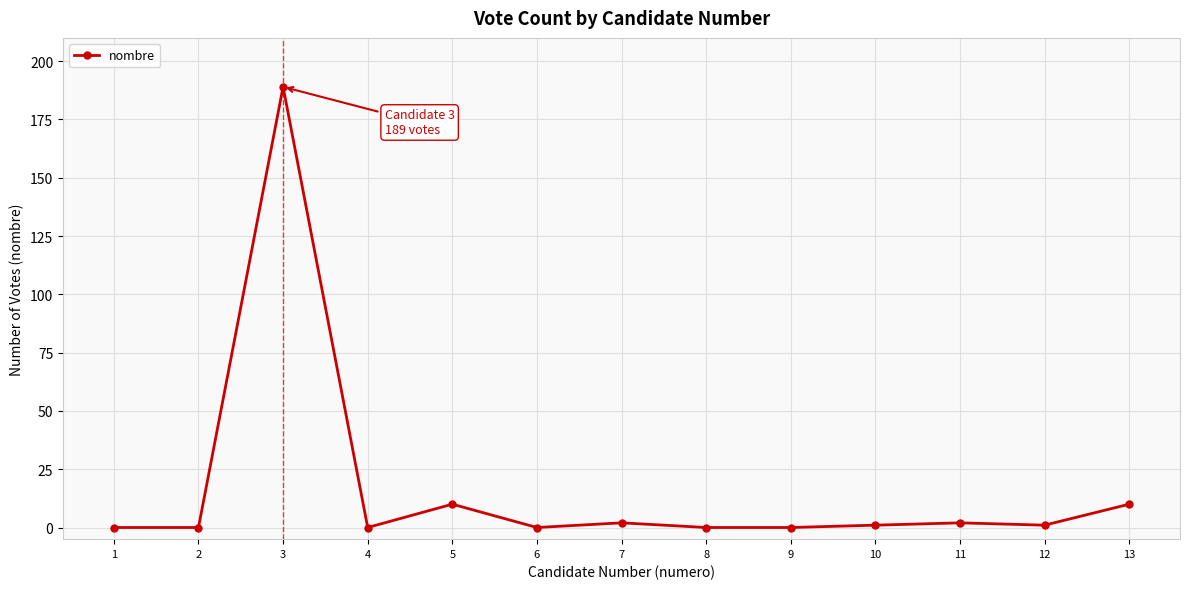

Reading right to left, transcribe all the data shown in this chart.

10	1	2	1	0	0	2	0	10	0	189	0	0